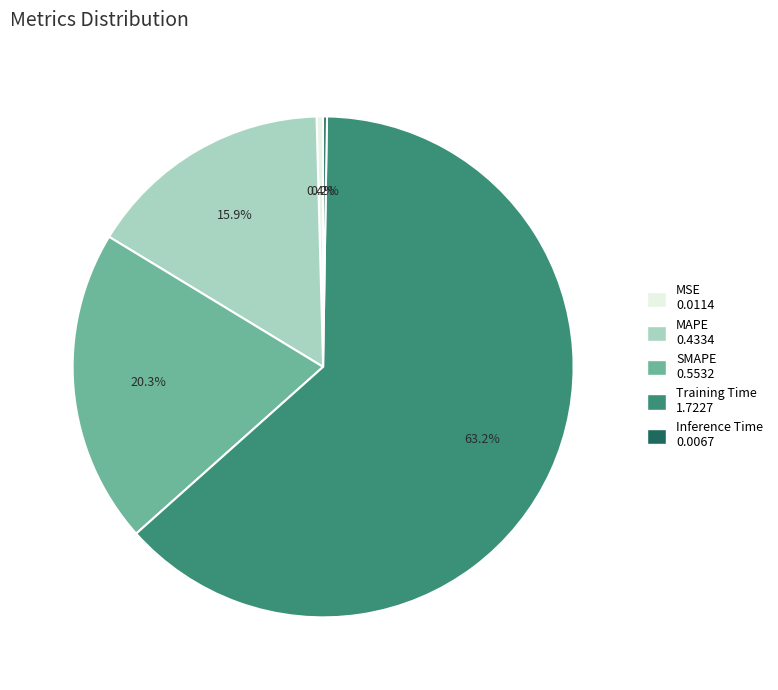

What percentage do SMAPE and MSE together represent?

20.7%